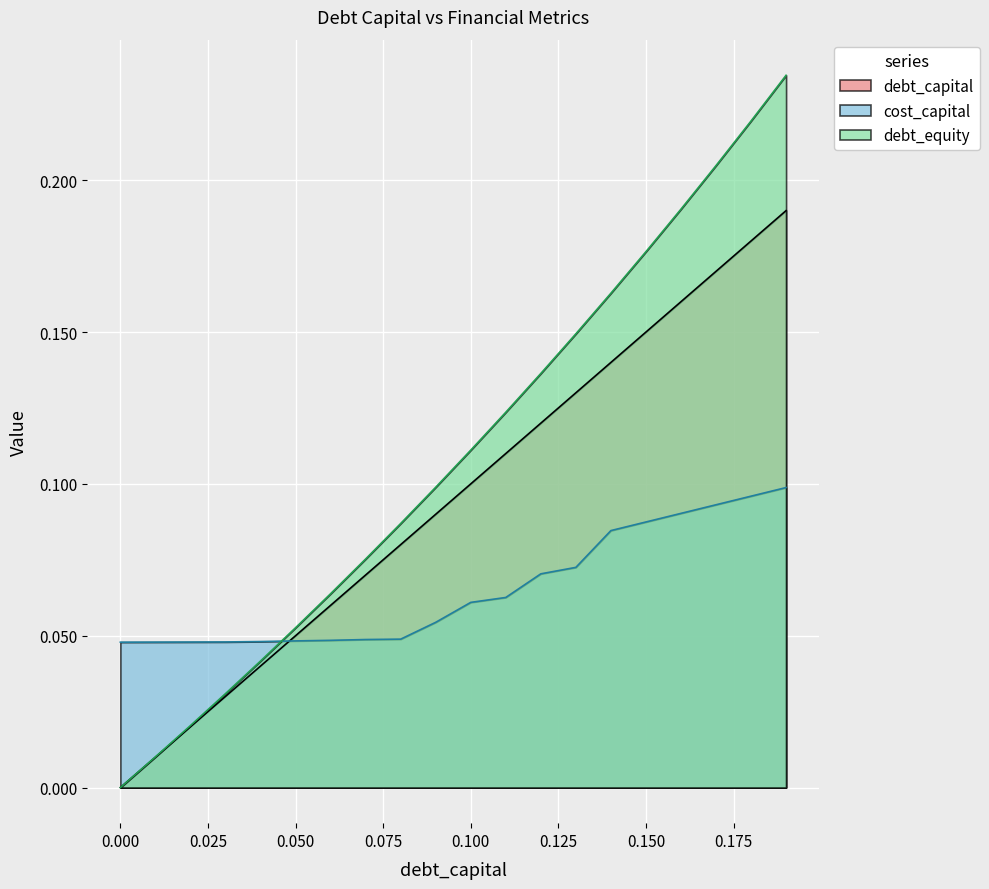

True or false: debt_capital has more than 1 points higher than both neighbors.

False